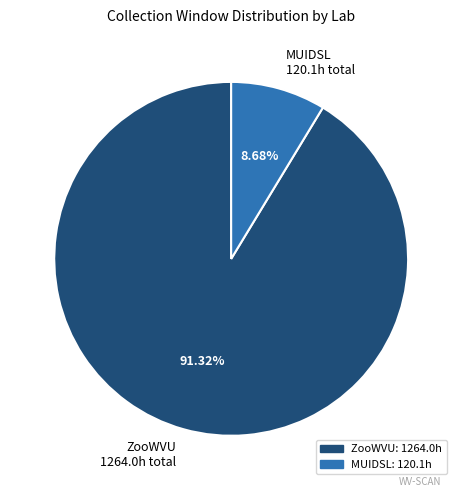

Does MUIDSL 120.1h total account for over 50% of the chart?

No